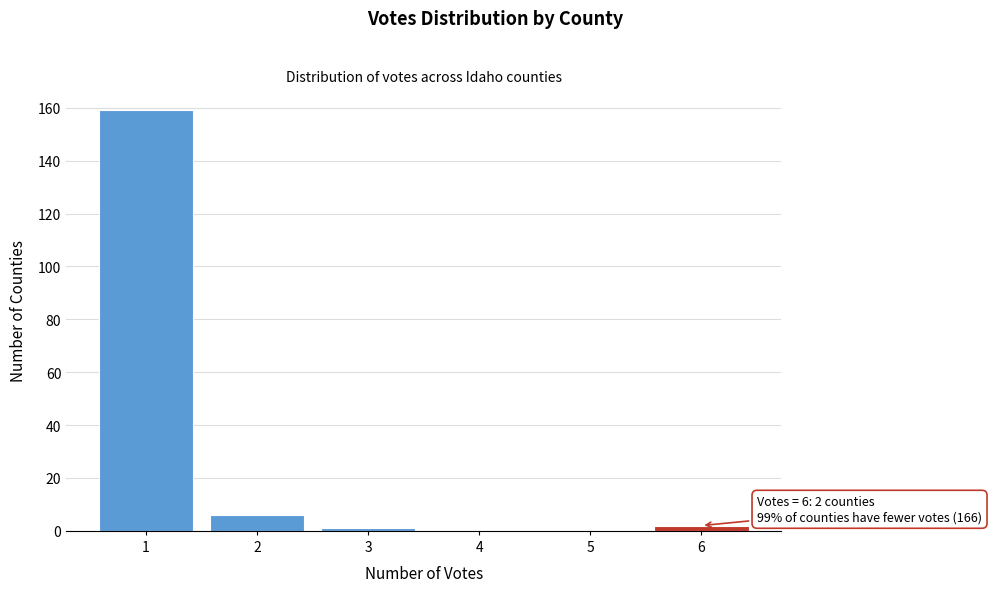

Reading right to left, what are all the values shown in this chart?

6=2	5=0	4=0	3=1	2=6	1=159